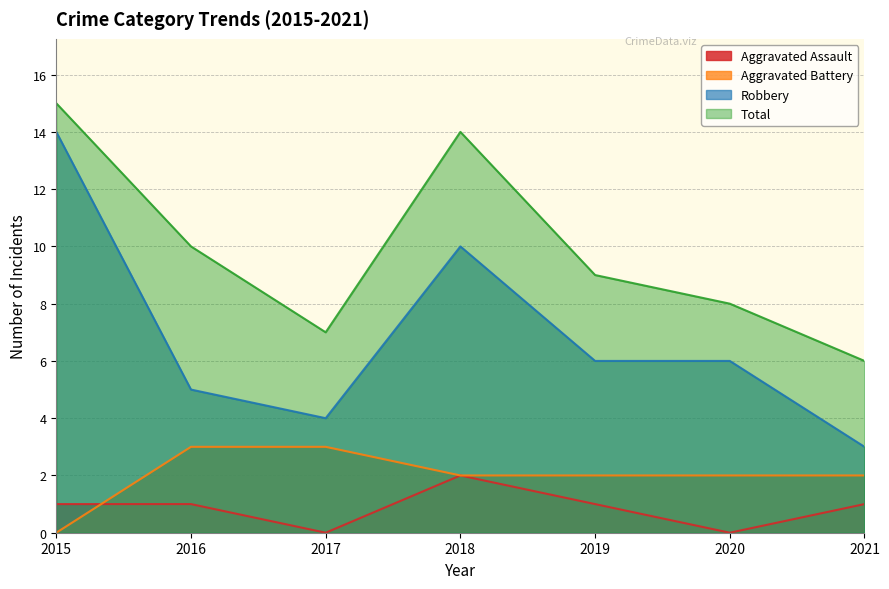

What is the total value across all series at 2016?

19